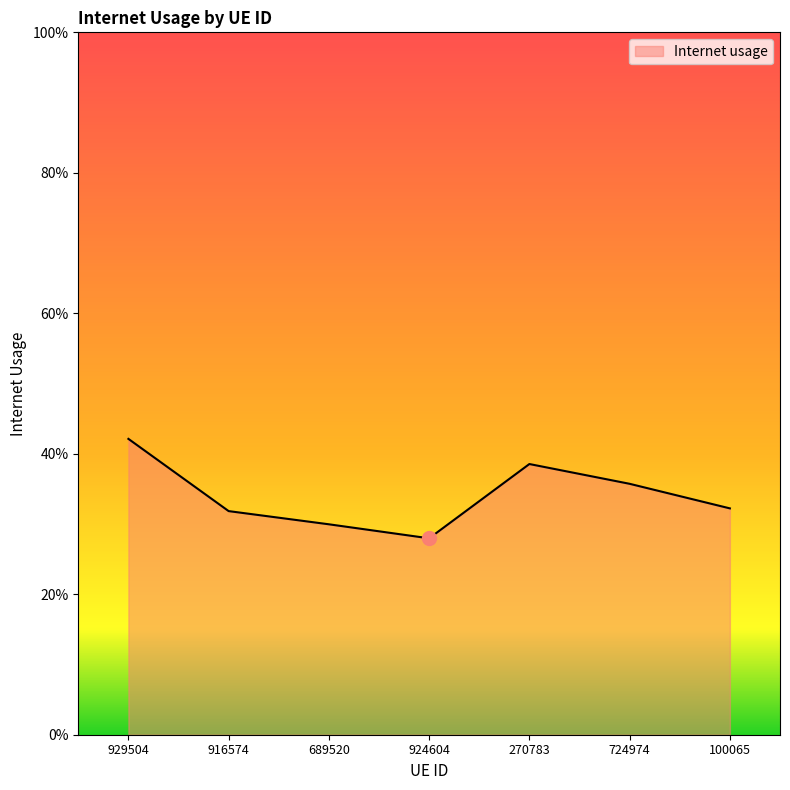

Where is the first local minimum?

924604